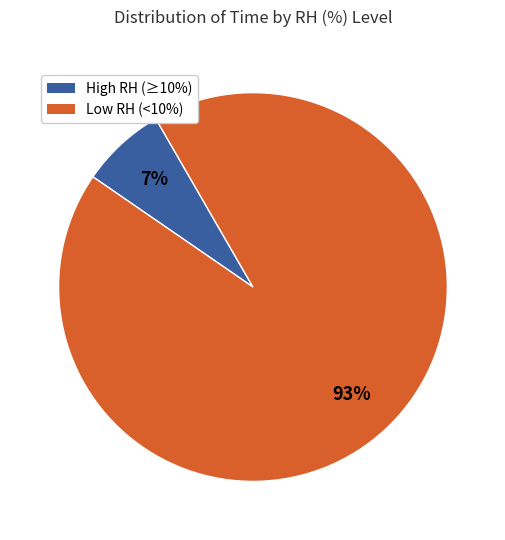

Rank the categories by value from lowest to highest.

High RH (≥10%), Low RH (<10%)